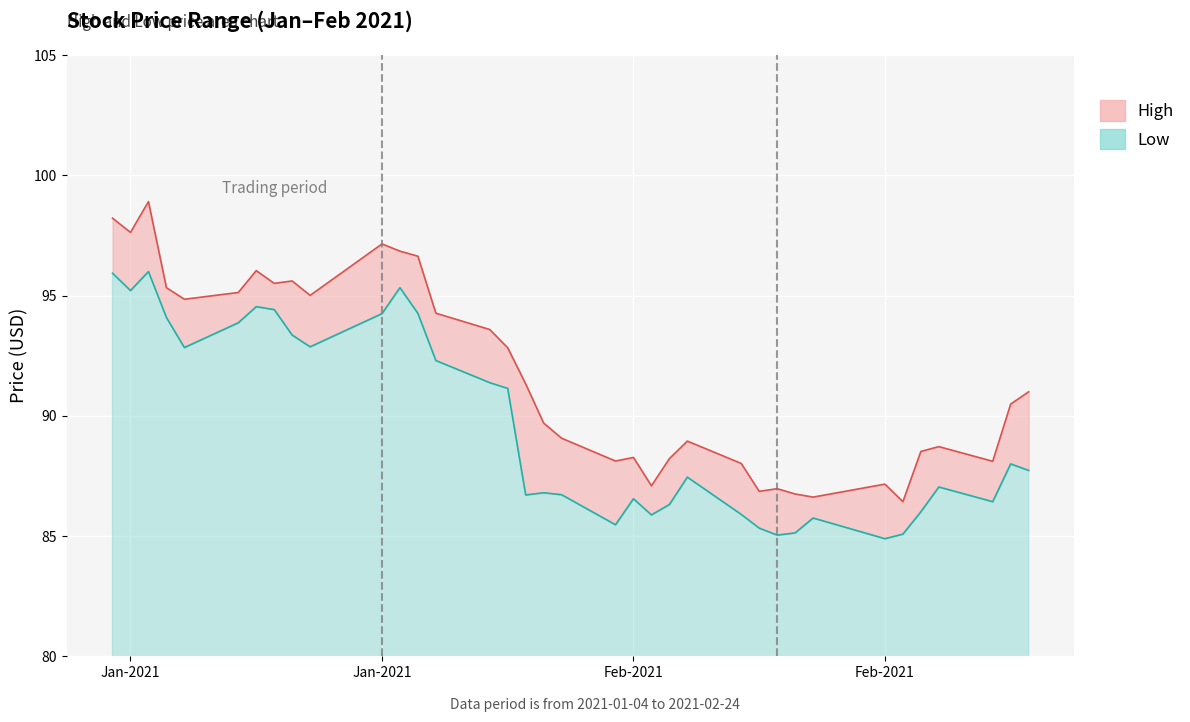

What is the difference between the Low values at 2021-01-07 and 2021-01-15?

1.2